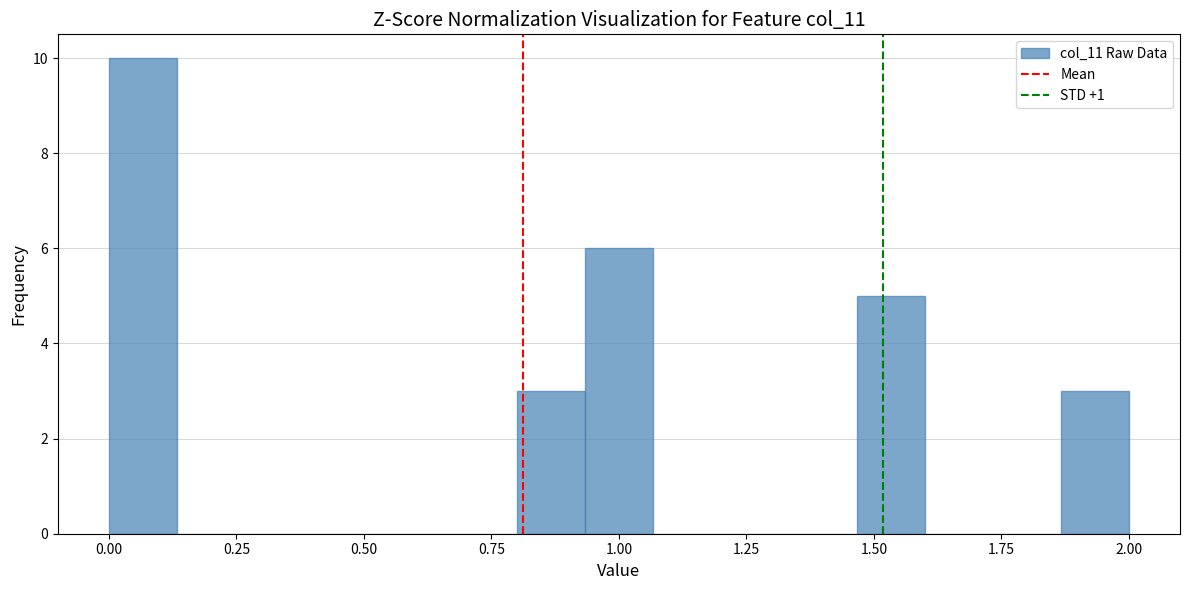

Around what value on the x-axis is the tallest bar? Give the approximate position of its centre, as read against the axis.

0.05